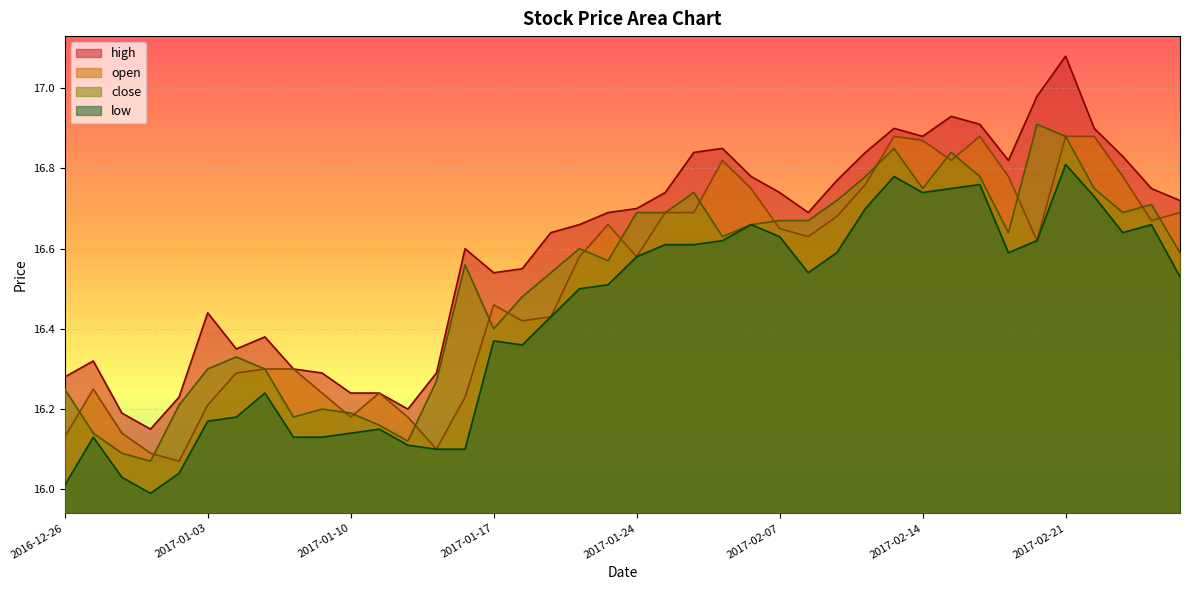

At which category does close reach its first local peak?

2017-01-04